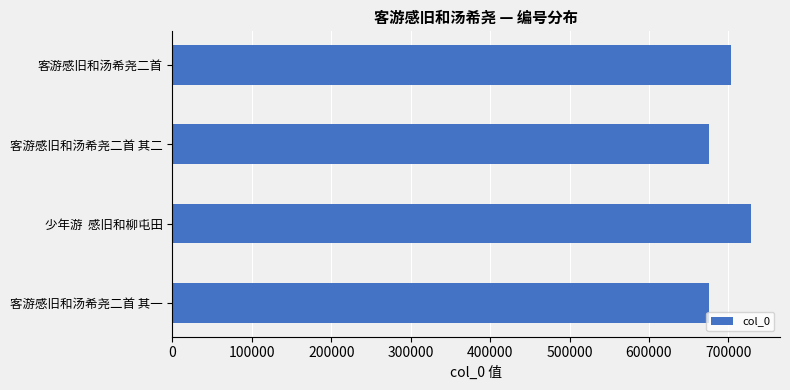

Where is the data nearest to the value 702372?

客游感旧和汤希尧二首